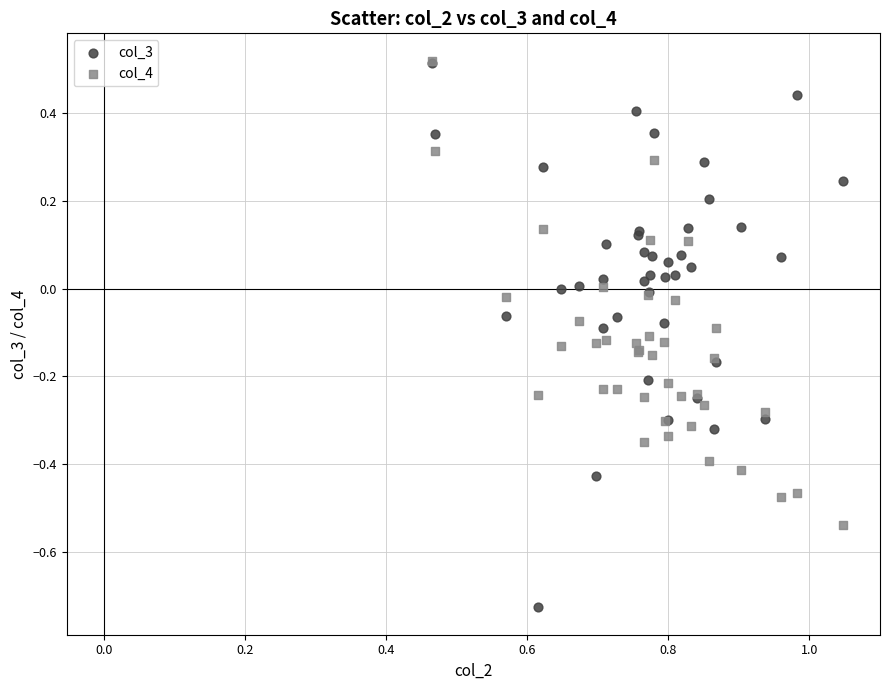

What are all the series names shown in the legend?

col_3, col_4